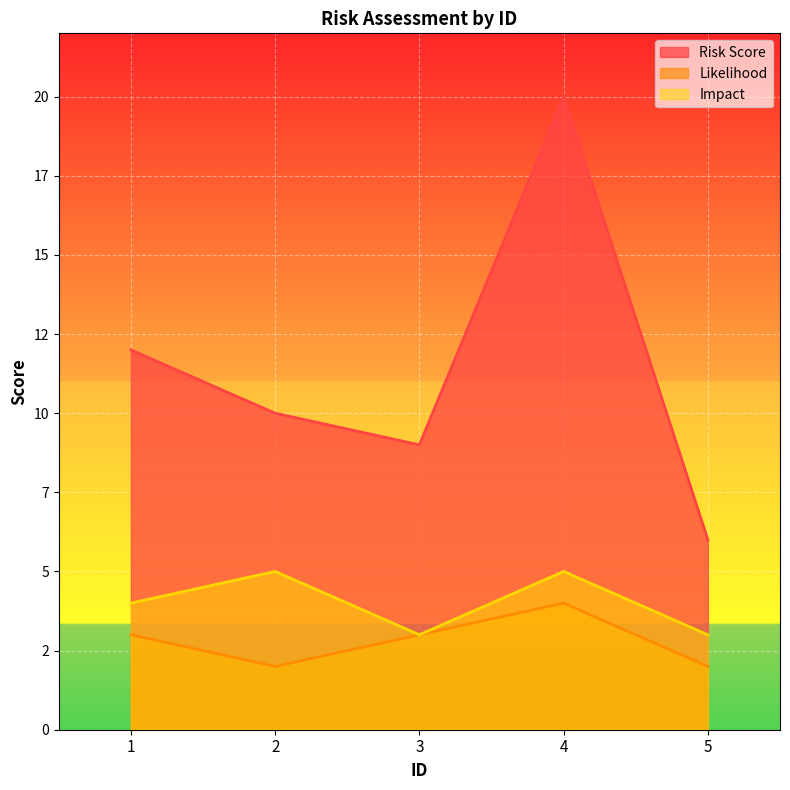

The Impact series shows 8 at 2. True or false?

False